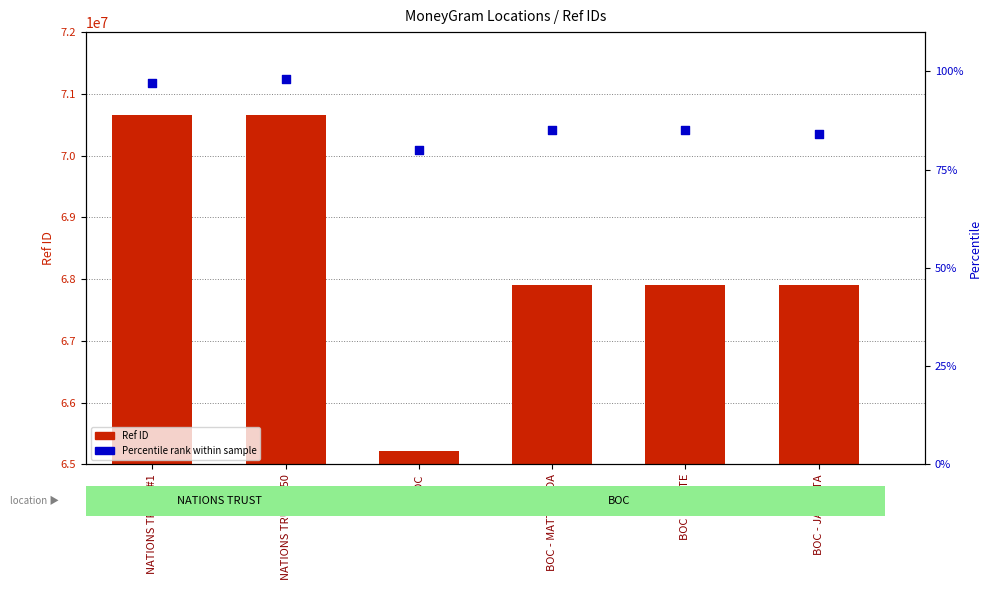

At which category is the sum across all series the highest?

NATIONS TRUST #50